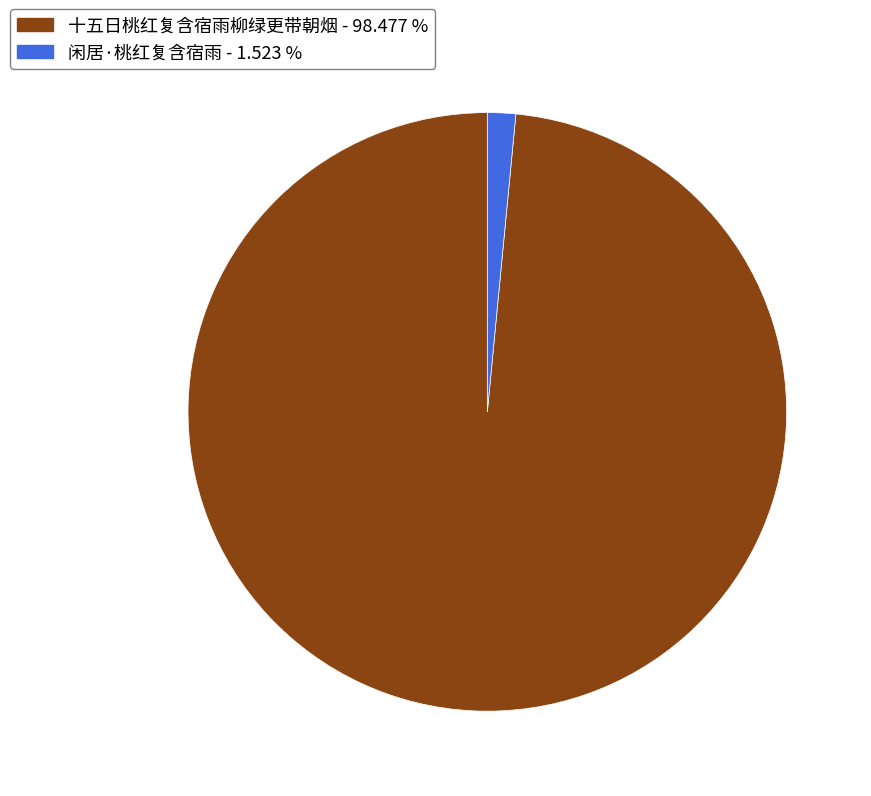

Rank the categories by value from lowest to highest.

闲居·桃红复含宿雨, 十五日桃红复含宿雨柳绿更带朝烟